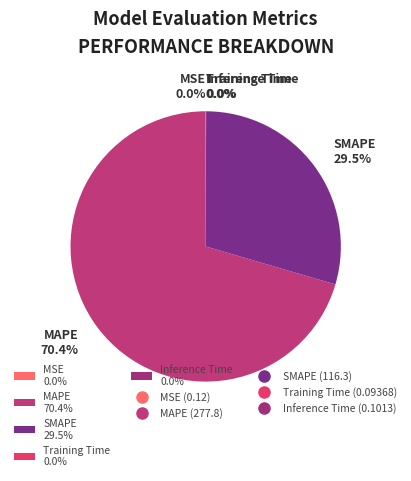

Does SMAPE 29.5% account for over 50% of the chart?

No